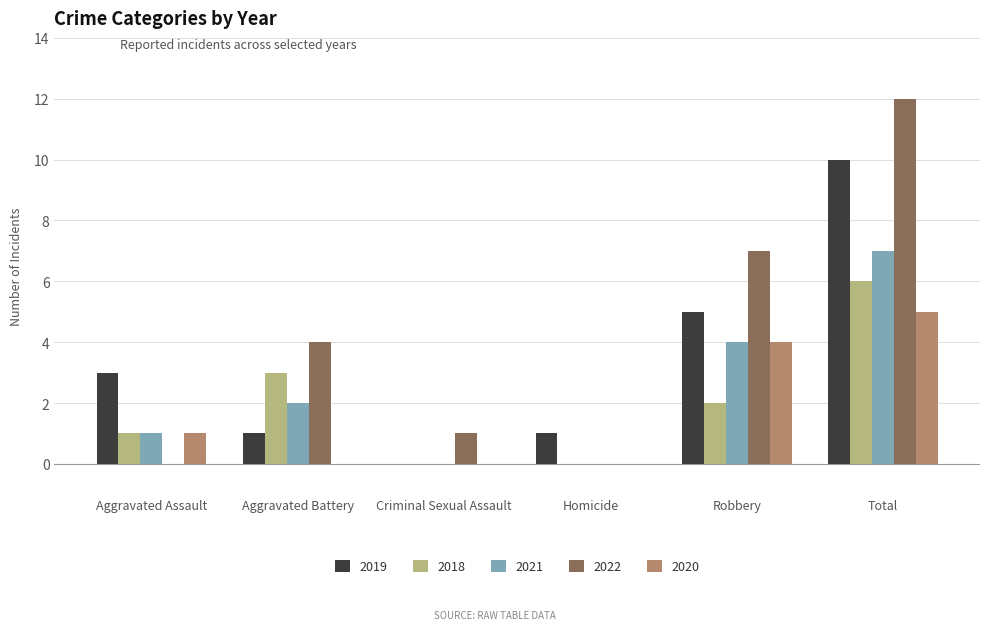

What is the total value across all series at Homicide?

1